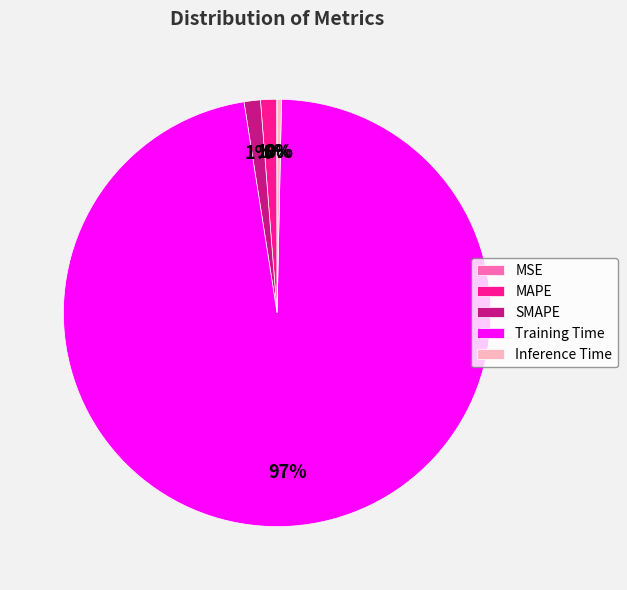

Between Training Time and SMAPE, which is larger?

Training Time